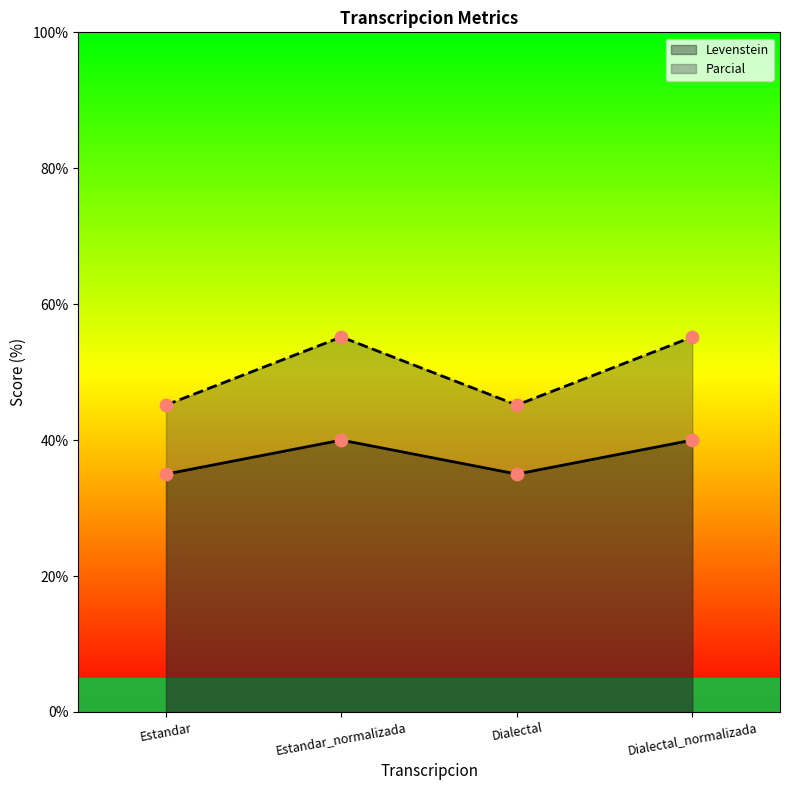

What are all the series names shown in the legend?

Levenstein, Parcial